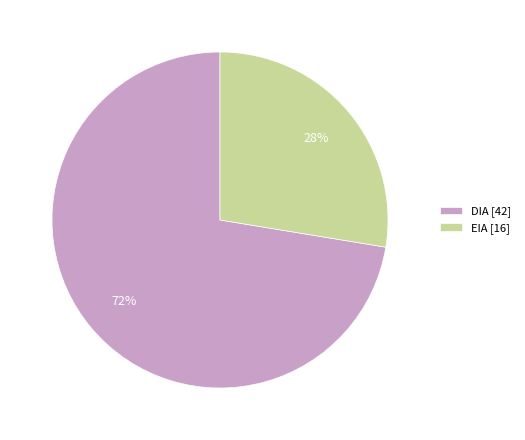

Is there any slice that represents more than half of the pie?

Yes